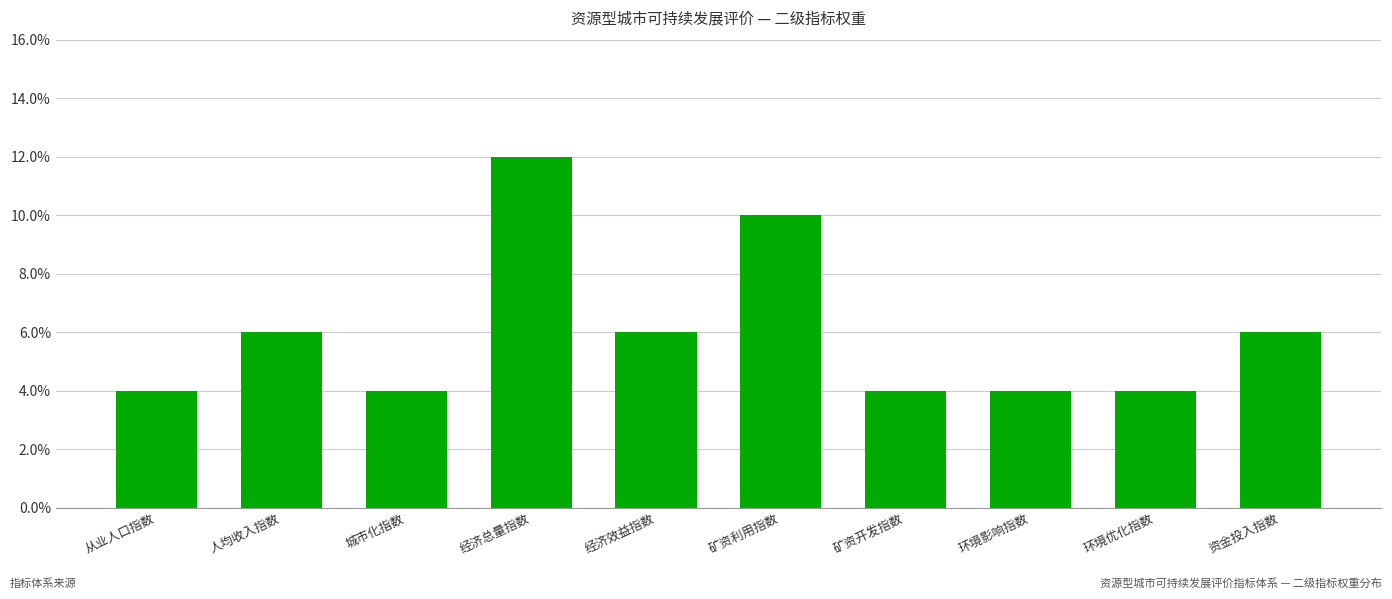

Rank the categories by value from lowest to highest.

从业人口指数, 城市化指数, 矿资开发指数, 环境影响指数, 环境优化指数, 人均收入指数, 经济效益指数, 资金投入指数, 矿资利用指数, 经济总量指数